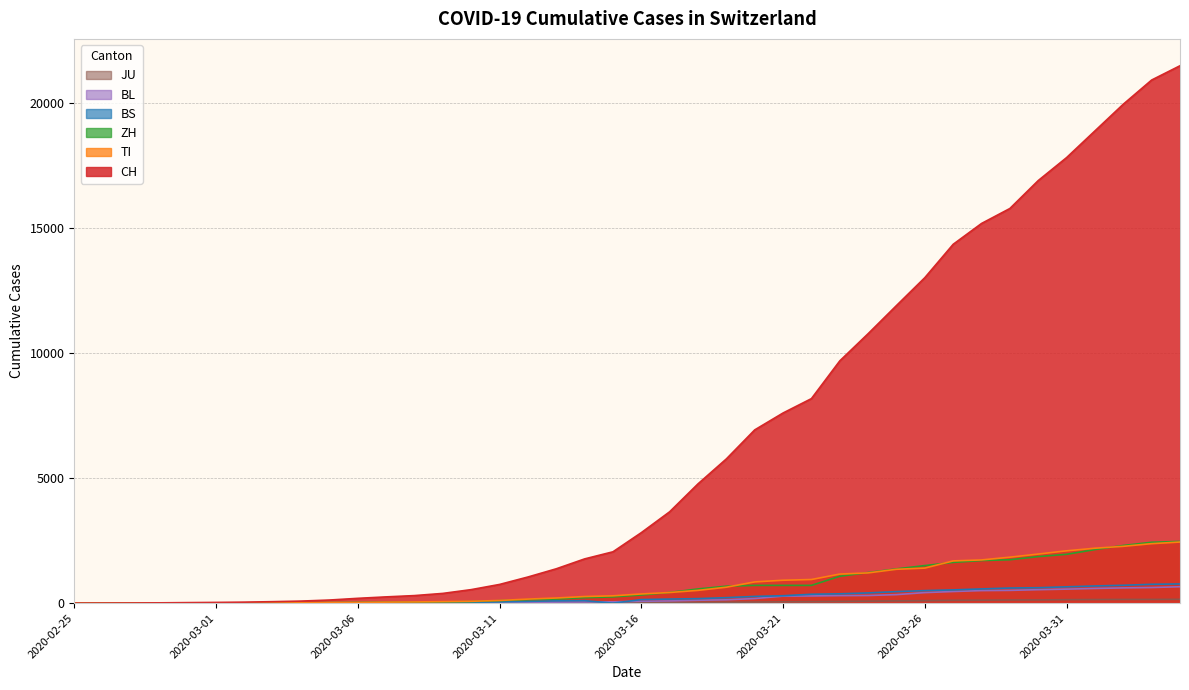

What are all the series names shown in the legend?

CH, TI, ZH, BS, BL, JU